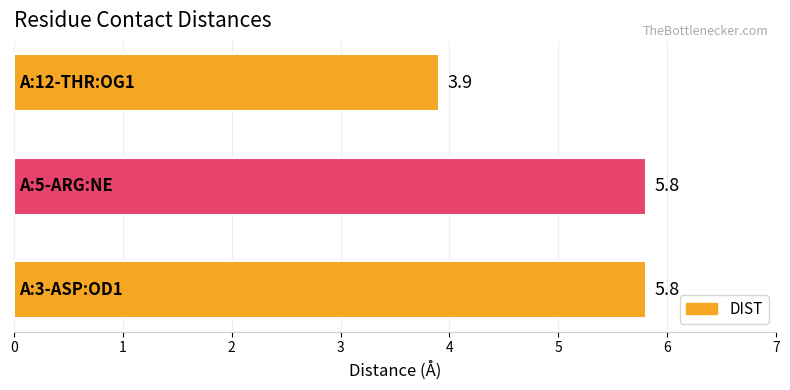

Reading bottom to top, list all the values displayed in this chart.

5.8	5.8	3.9